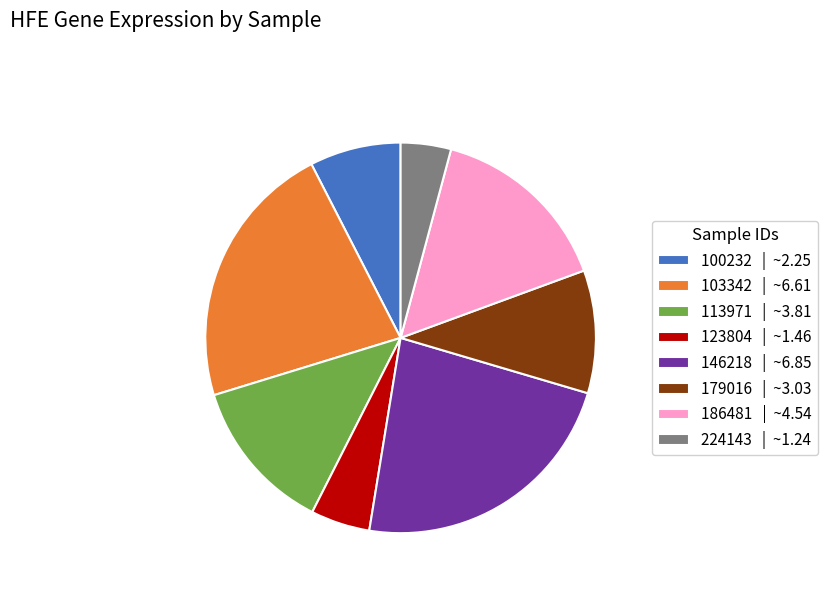

Is it true that 103342 | ~6.61 is 8% of the pie?

False